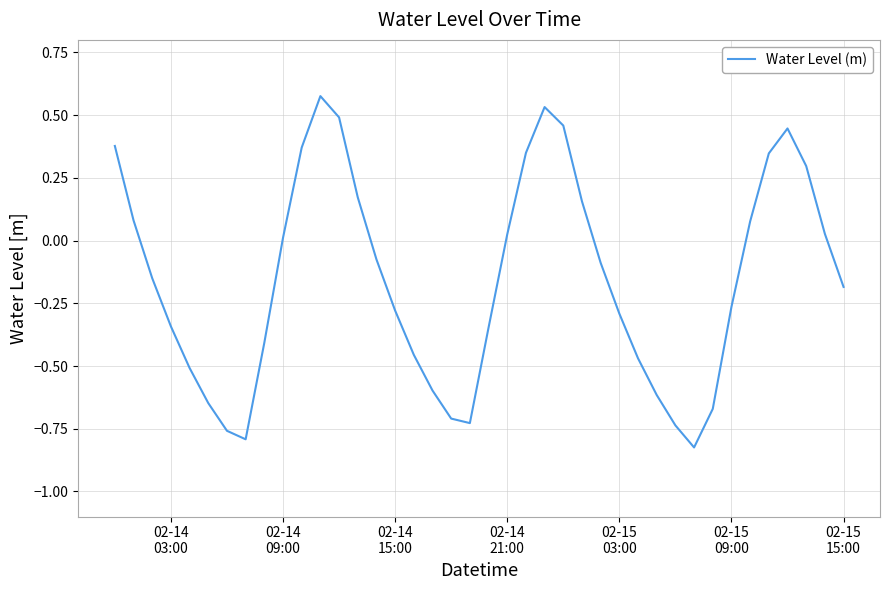

What is the difference between the maximum and minimum values?

1.4